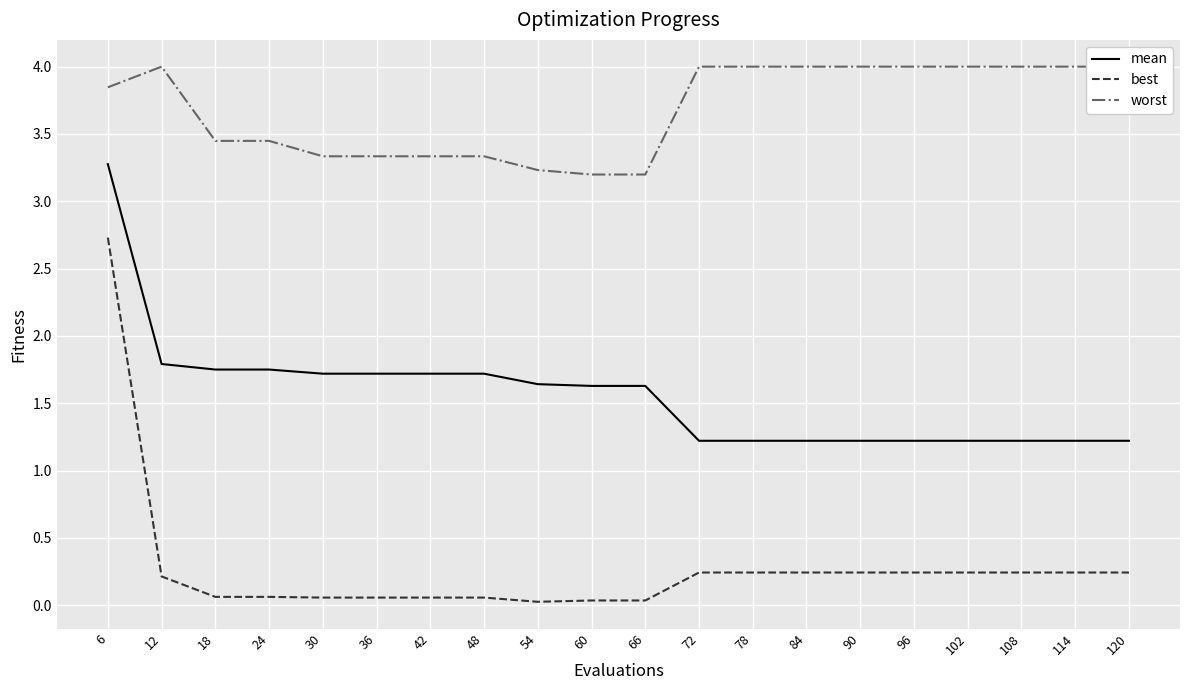

True or false: best and mean cross at least once.

False